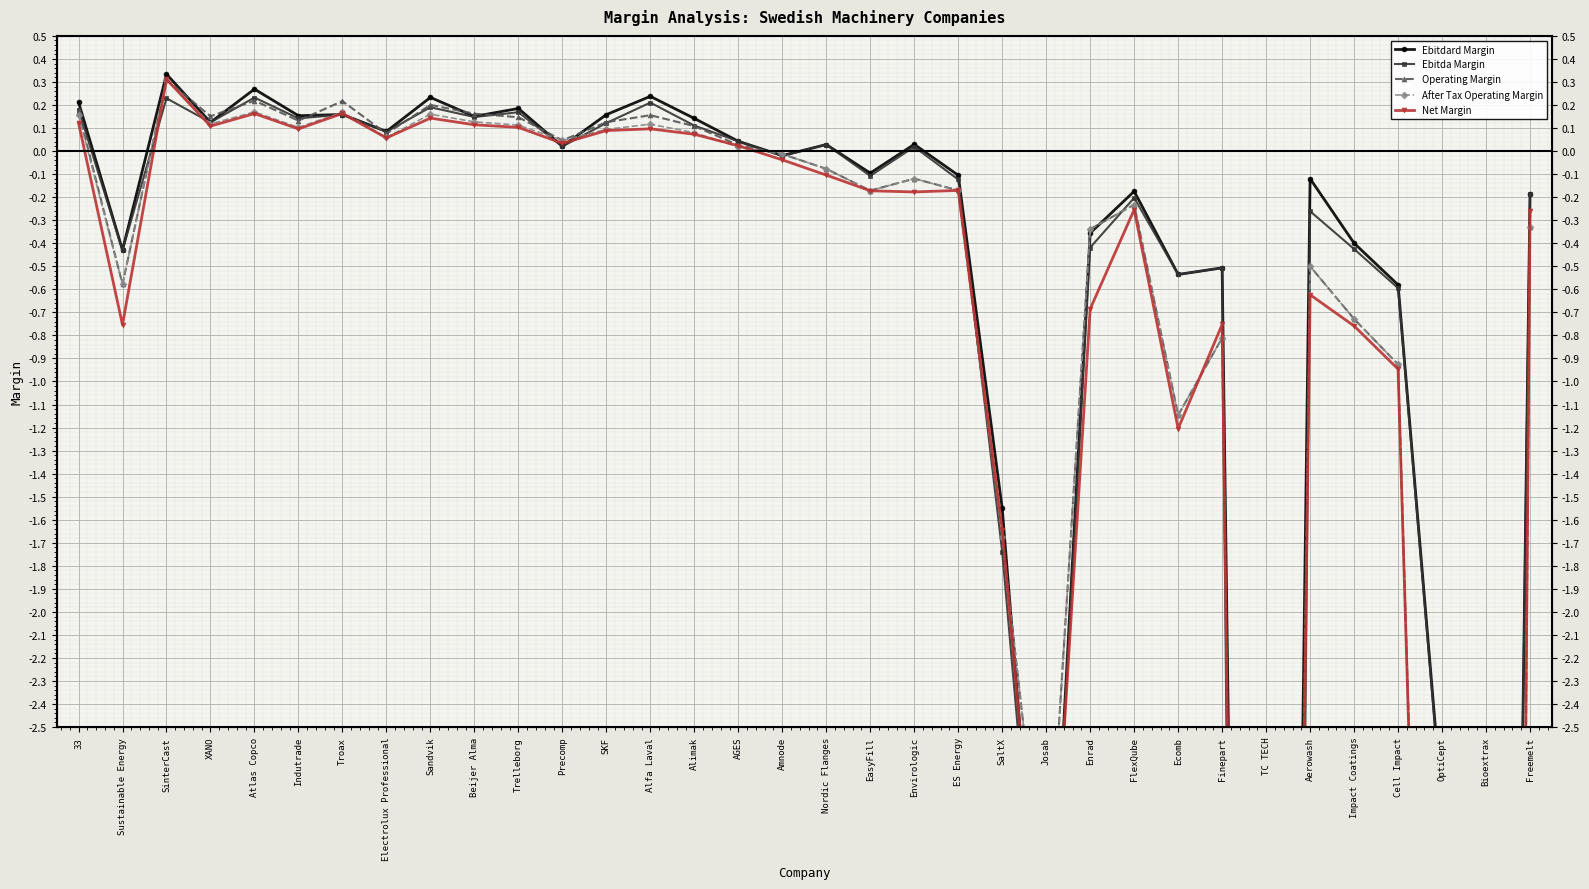

Where is Ebitda Margin nearest to the value -10?

Bioextrax